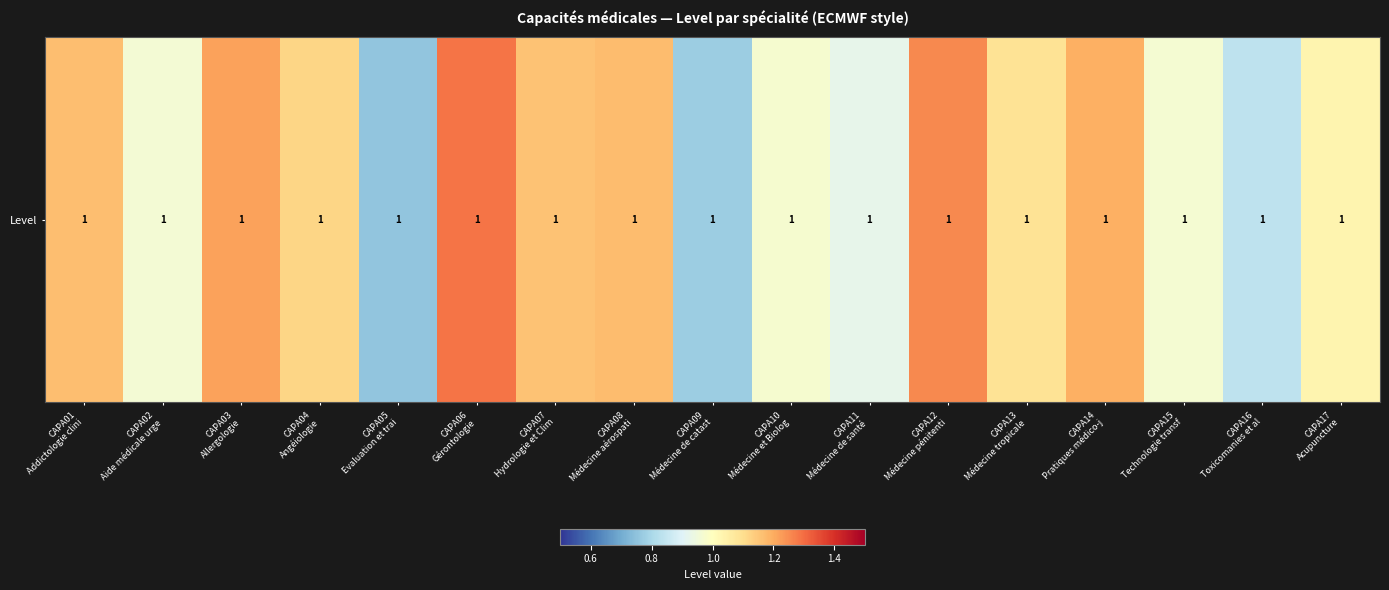

How many values exceed 1?

10